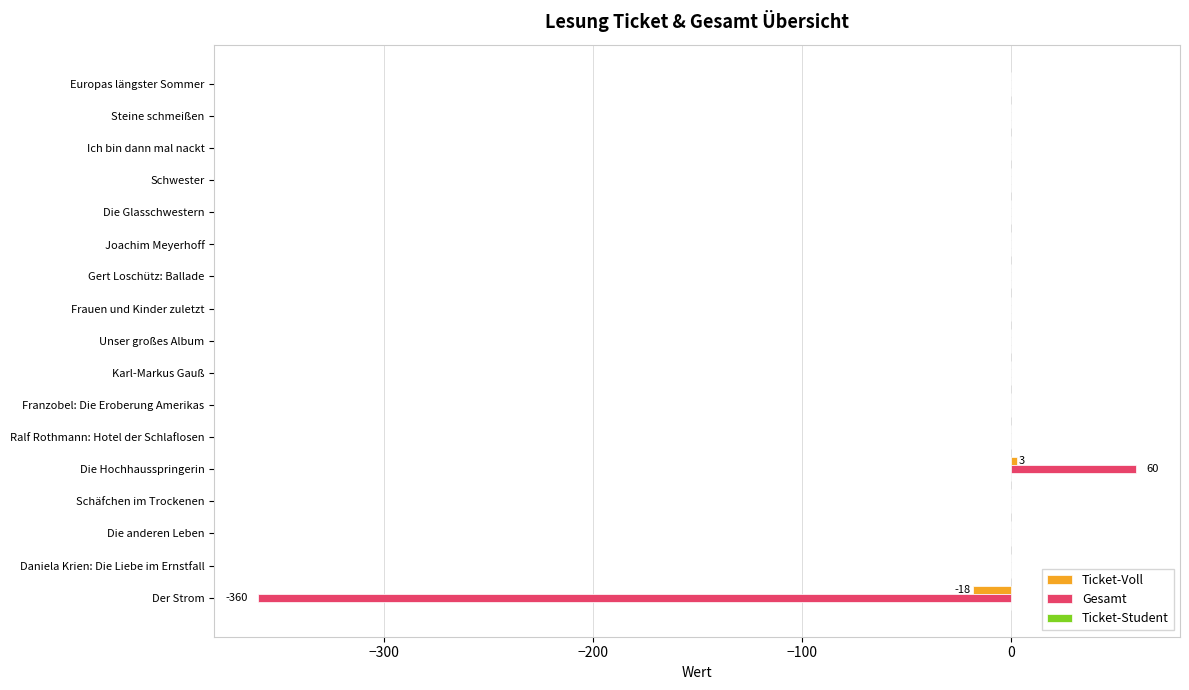

True or false: Ticket-Voll has a value of 0 at Ich bin dann mal nackt.

True